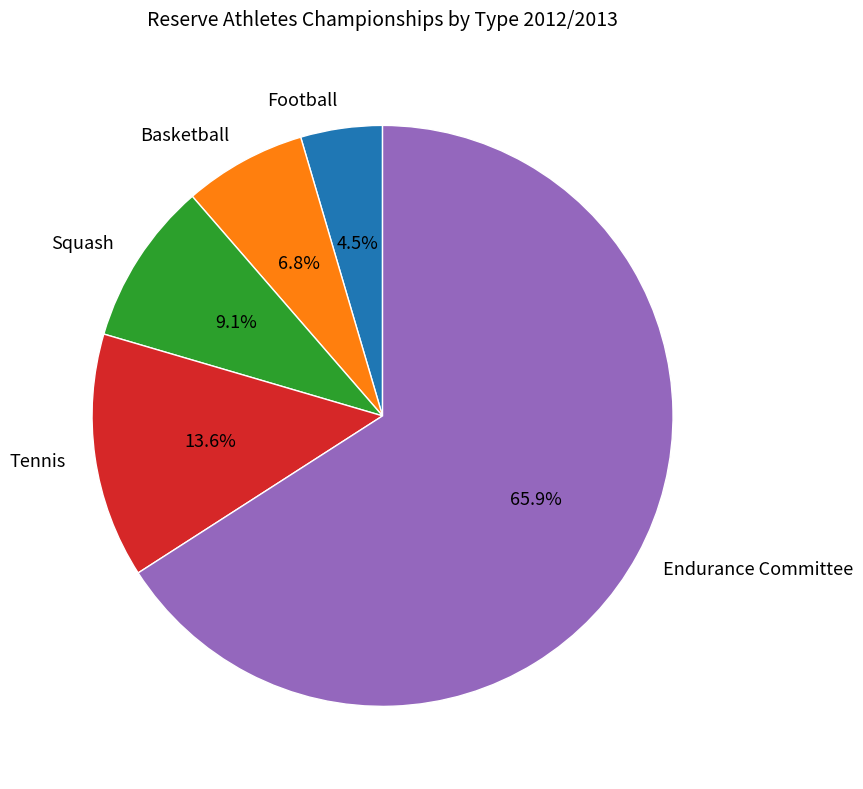

Does any single category account for the majority?

Yes